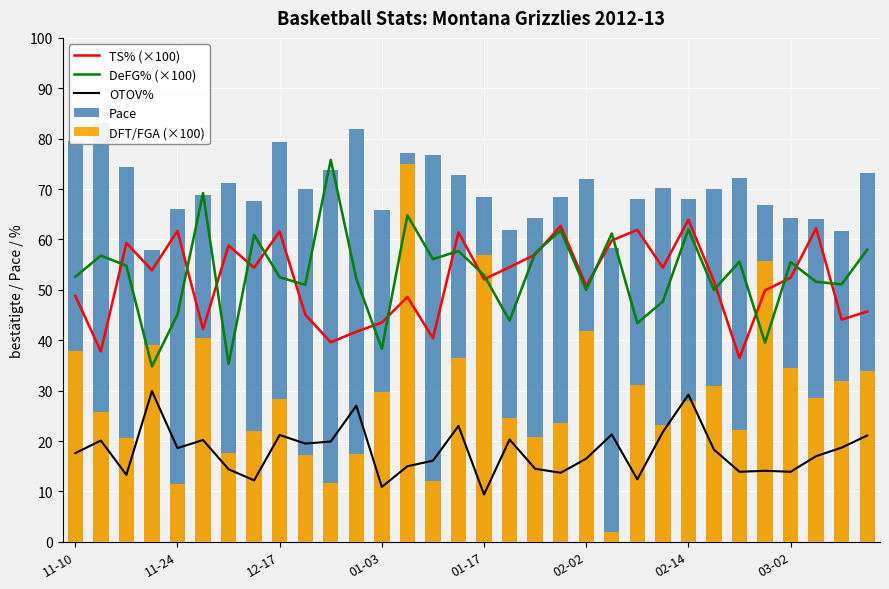

What is the difference between the second highest and second lowest values in the Pace series?

23.5